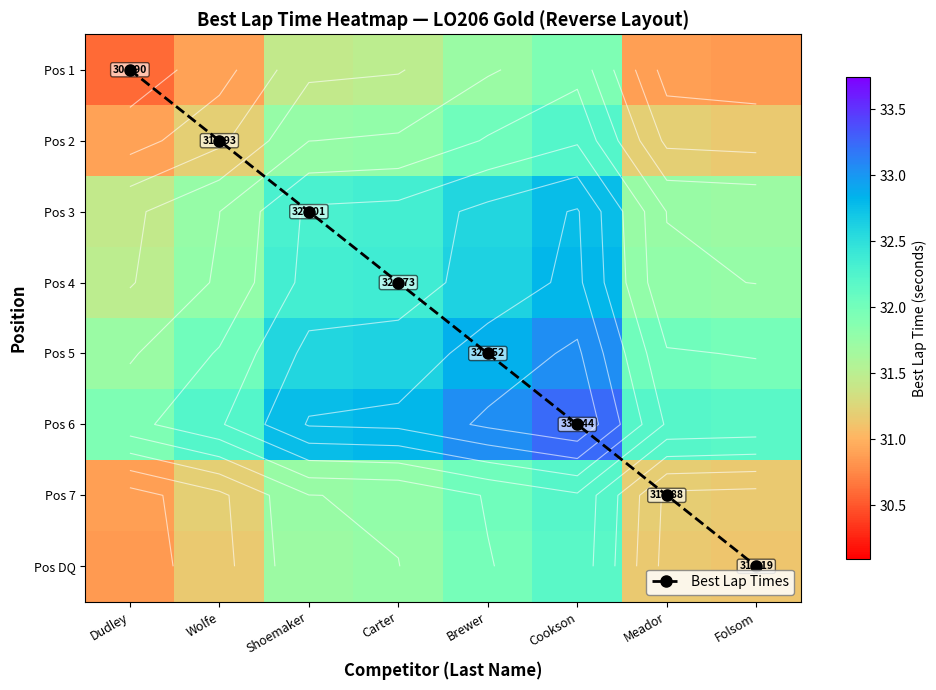

What is the greatest value displayed?

33.2